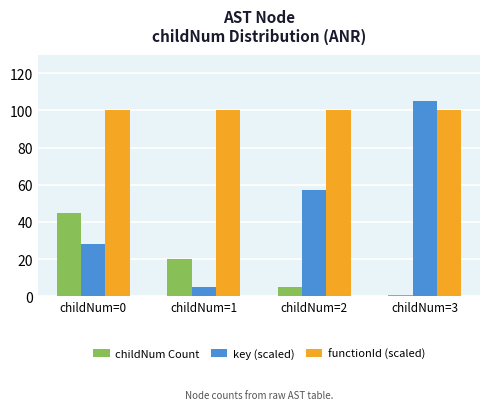

Is it true that childNum Count equals 45 at childNum=0?

True